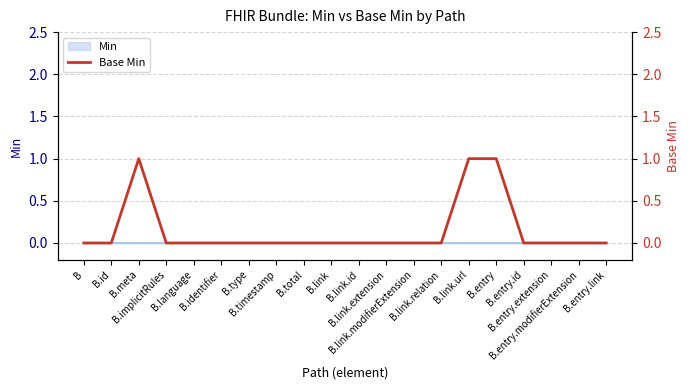

The value at B is 0. True or false?

True